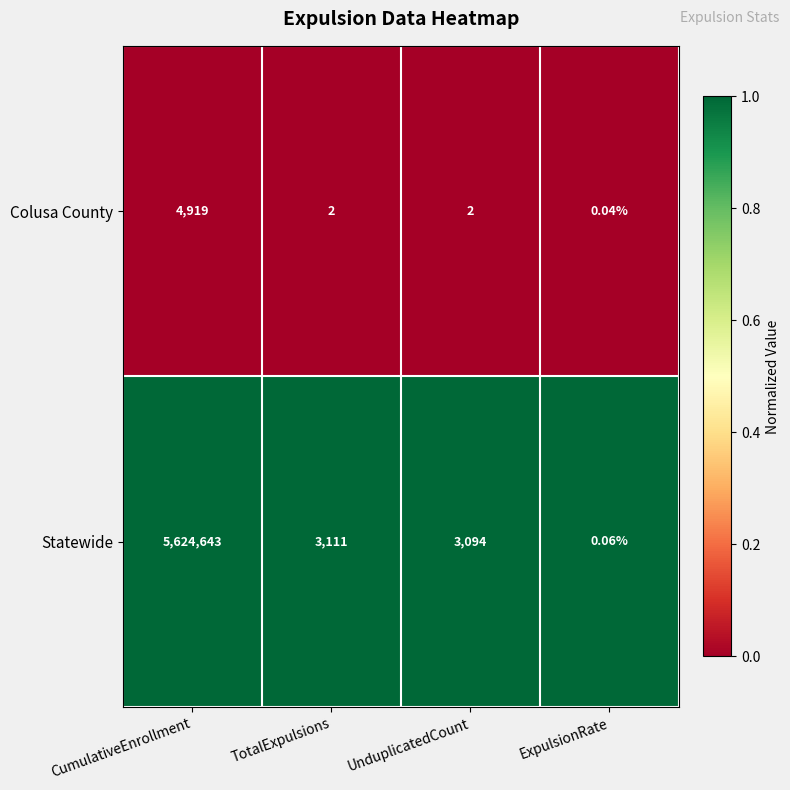

At which label does Colusa County first exceed 2?

CumulativeEnrollment